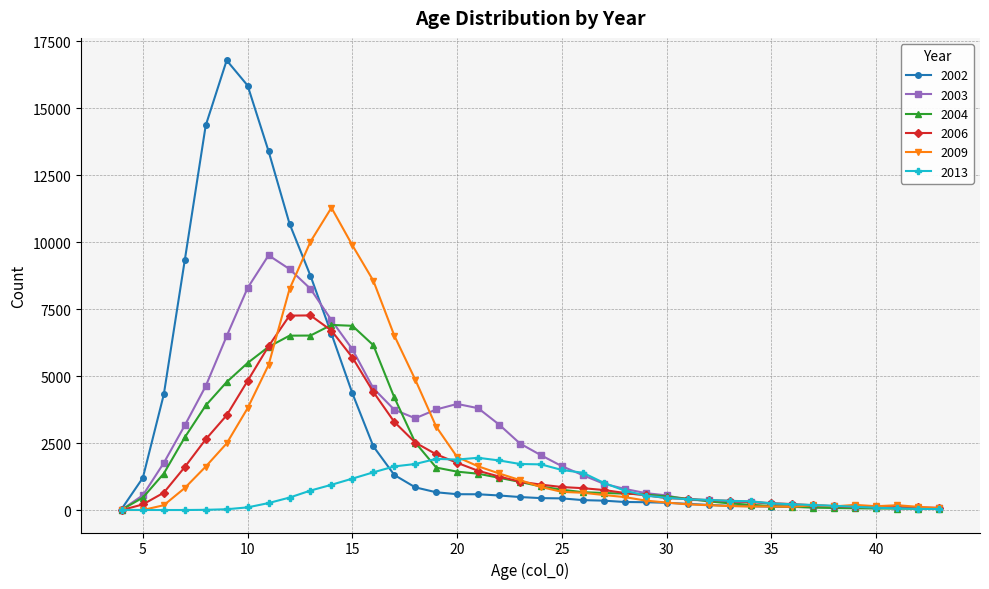

Which series has the largest range (max minus min)?

2002